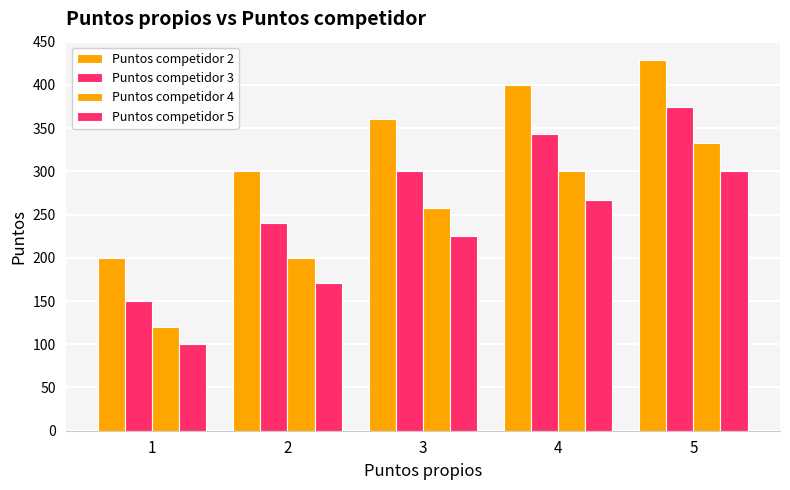

Which label corresponds to the smallest value in the chart?

1